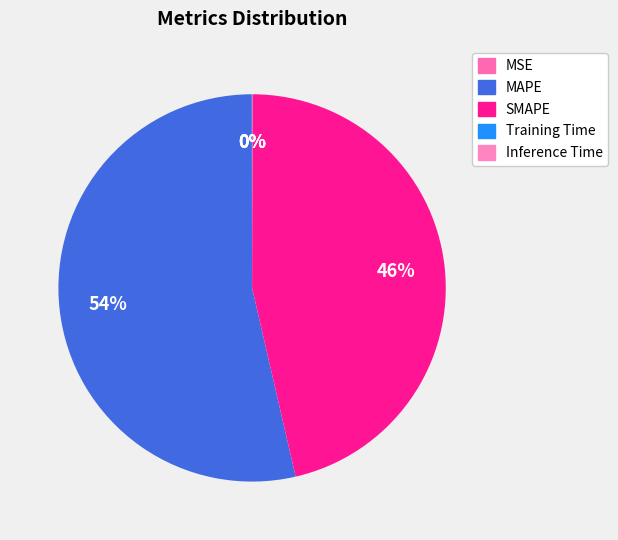

Between Inference Time and Training Time, which is larger?

Inference Time